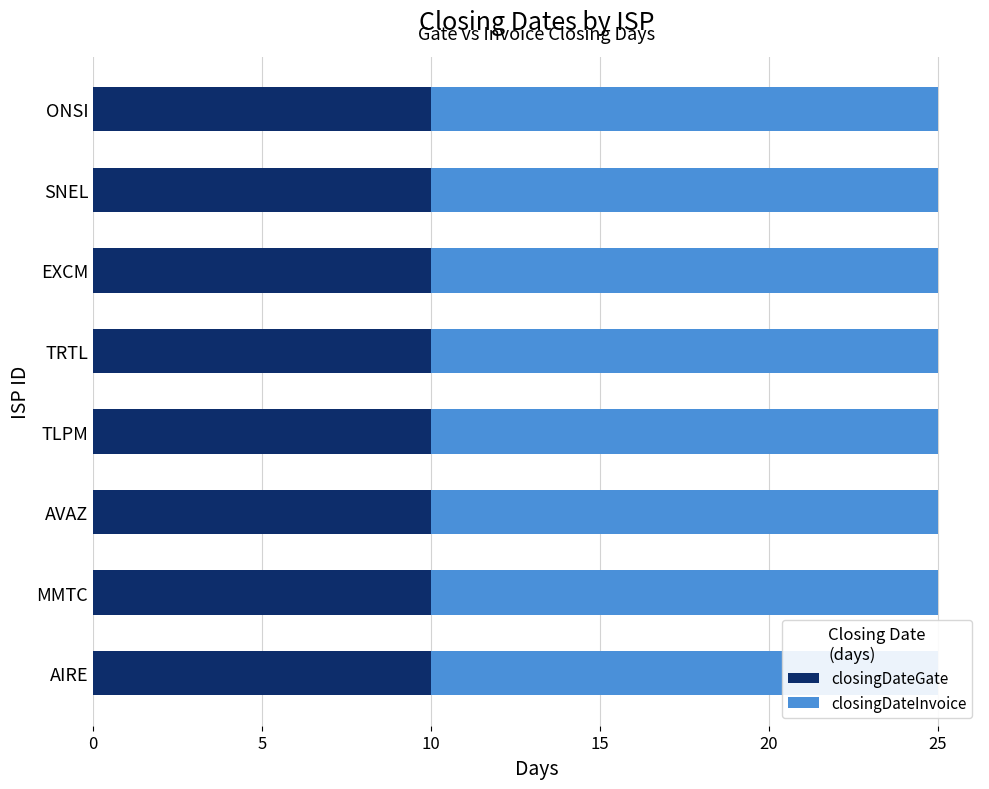

Rank the series at AVAZ from highest to lowest value.

closingDateInvoice, closingDateGate